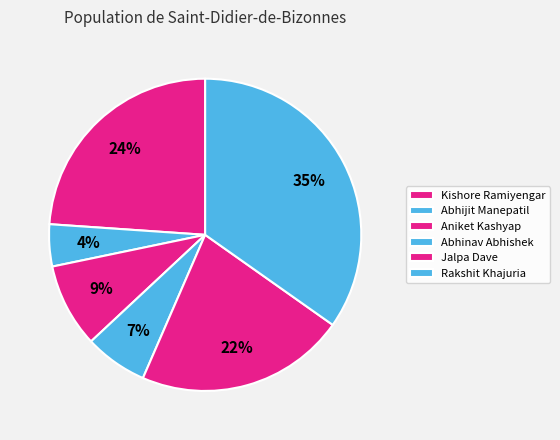

To the nearest percent, what portion does Abhinav Abhishek represent?

7%